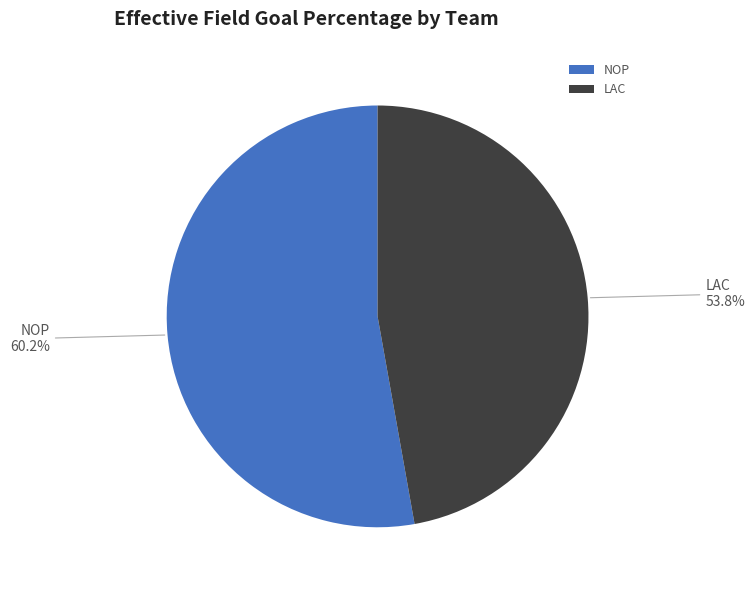

Is there any slice that represents more than half of the pie?

Yes